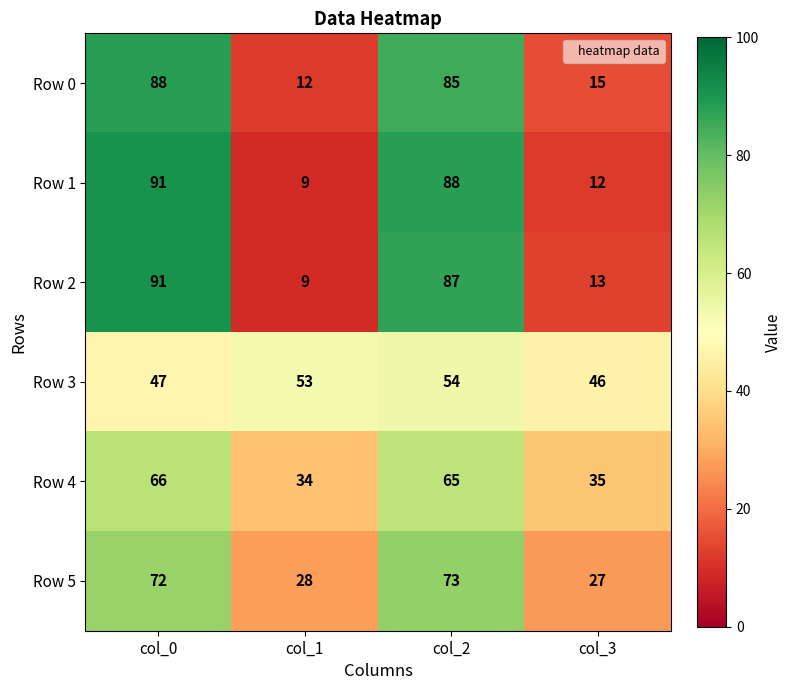

At how many categories does at least one series exceed 10?

4